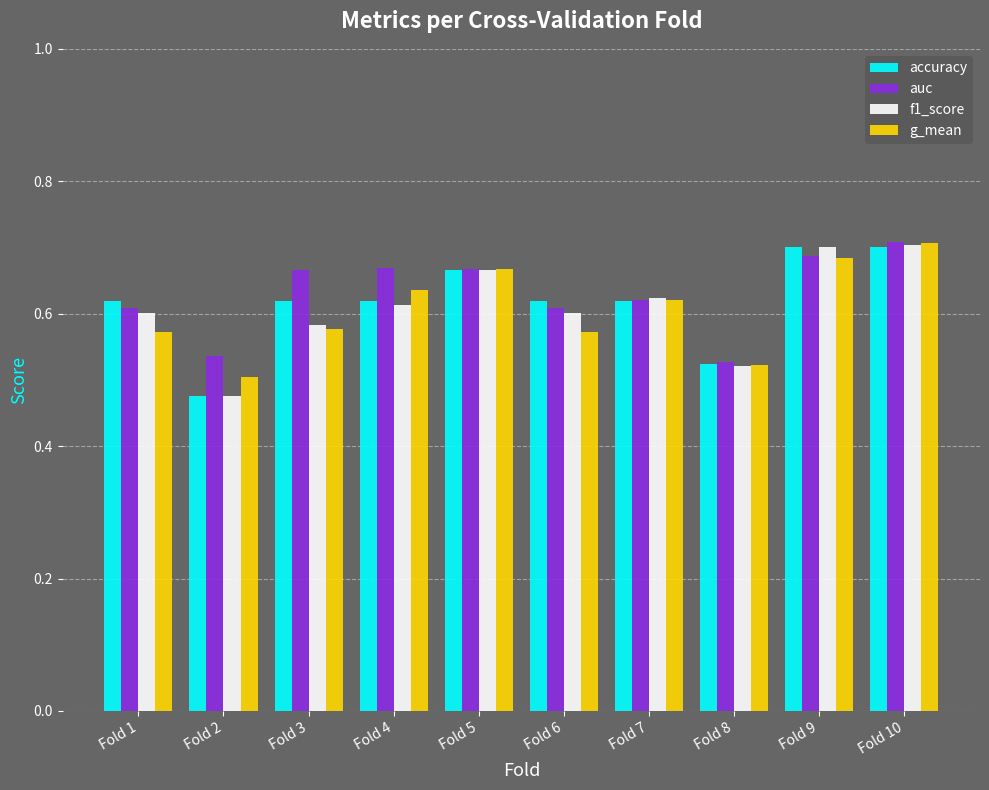

How many bars are there in each group?

4